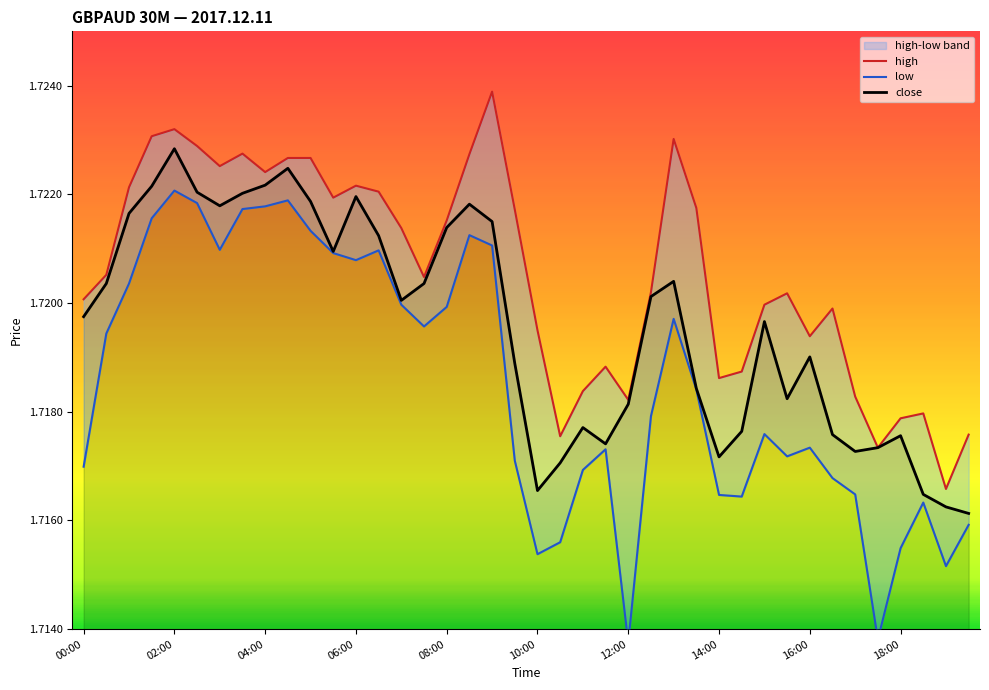

True or false: close and low cross at least once.

False